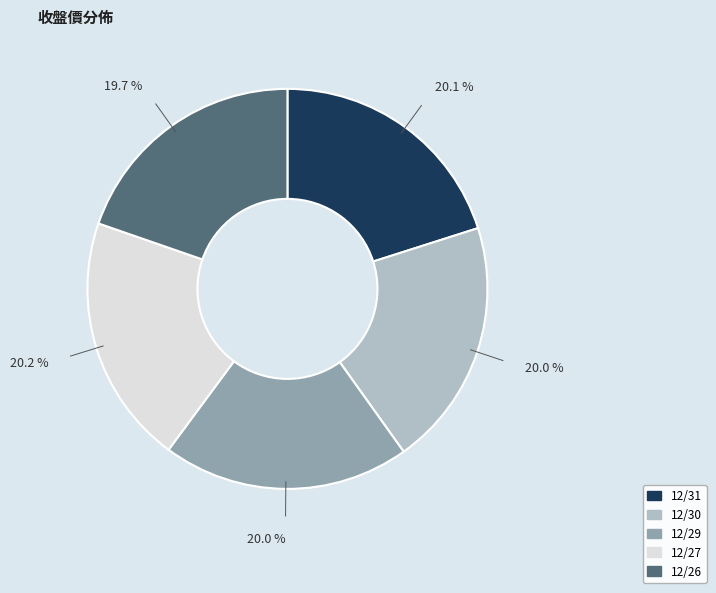

How many segments does this pie chart have?

5